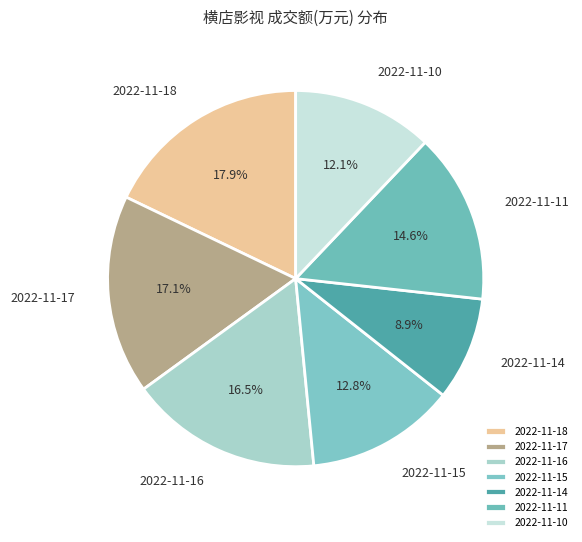

Is it true that 2022-11-17 is 32% of the pie?

False